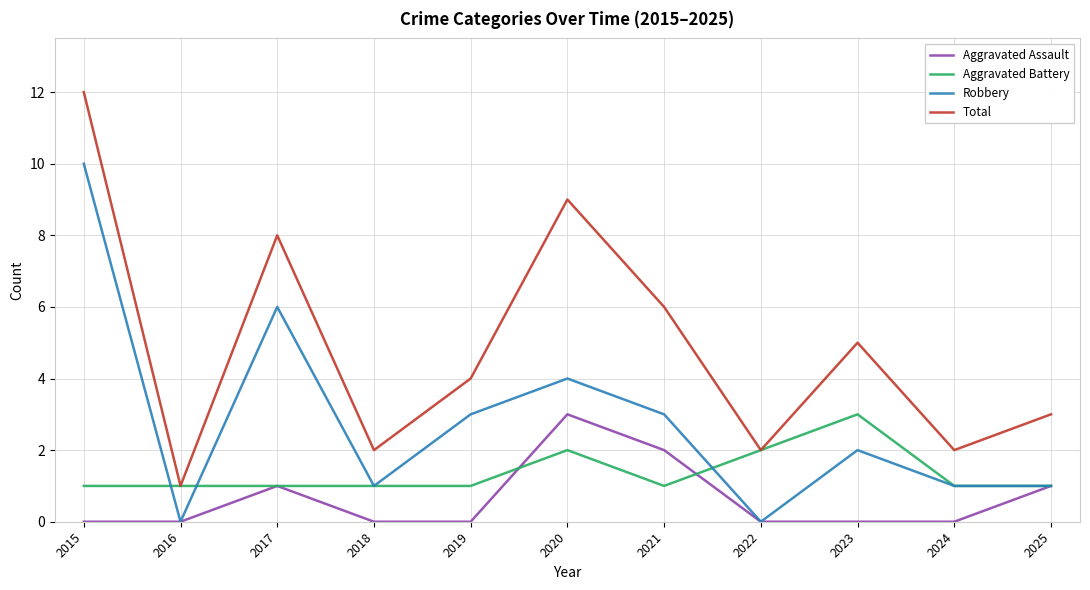

True or false: Robbery and Total intersect in this chart.

False